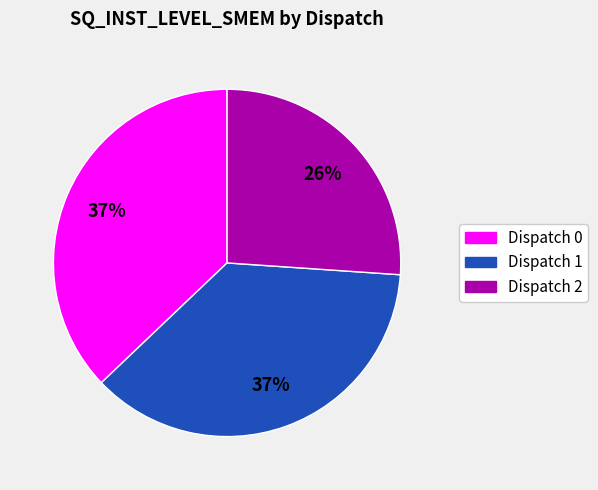

Is there any slice that represents more than half of the pie?

No